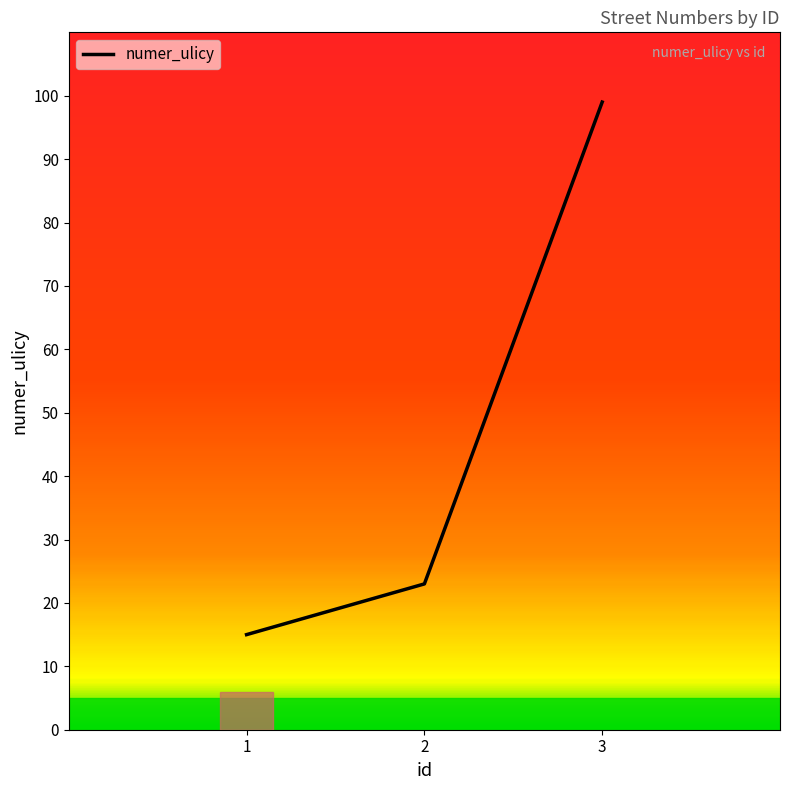

Reading left to right, transcribe all the data shown in this chart.

1=15	2=23	3=99